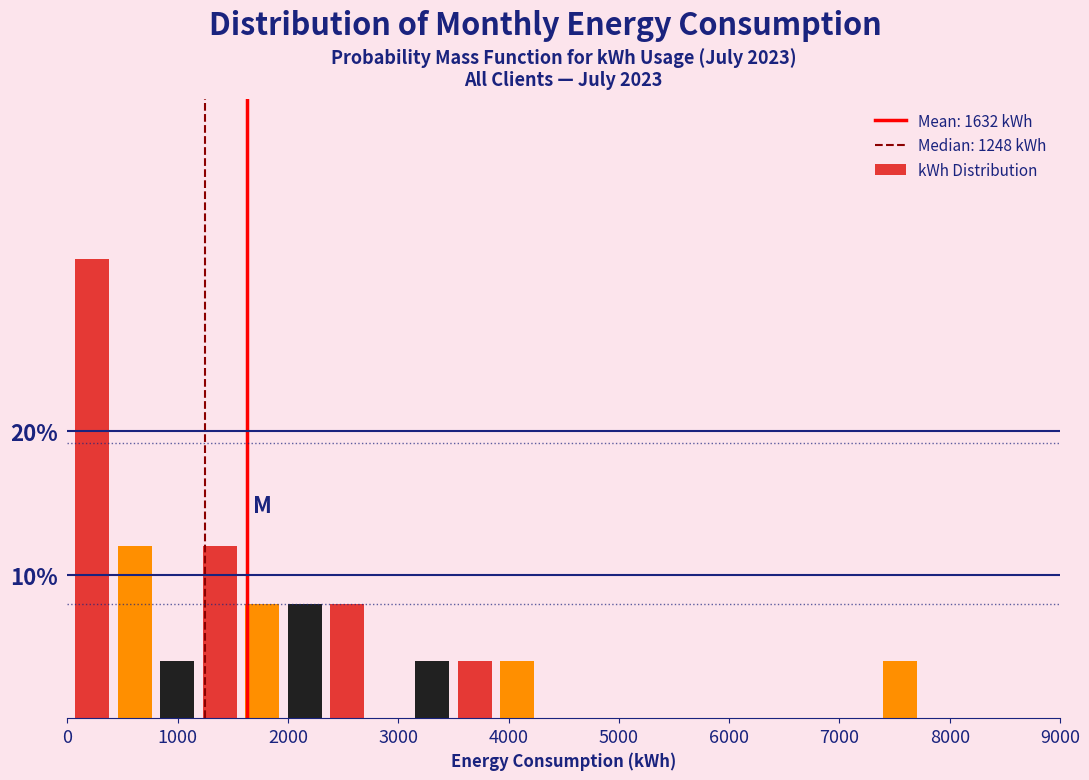

Read against the x-axis, roughly where is the centre of the tallest bar?

200